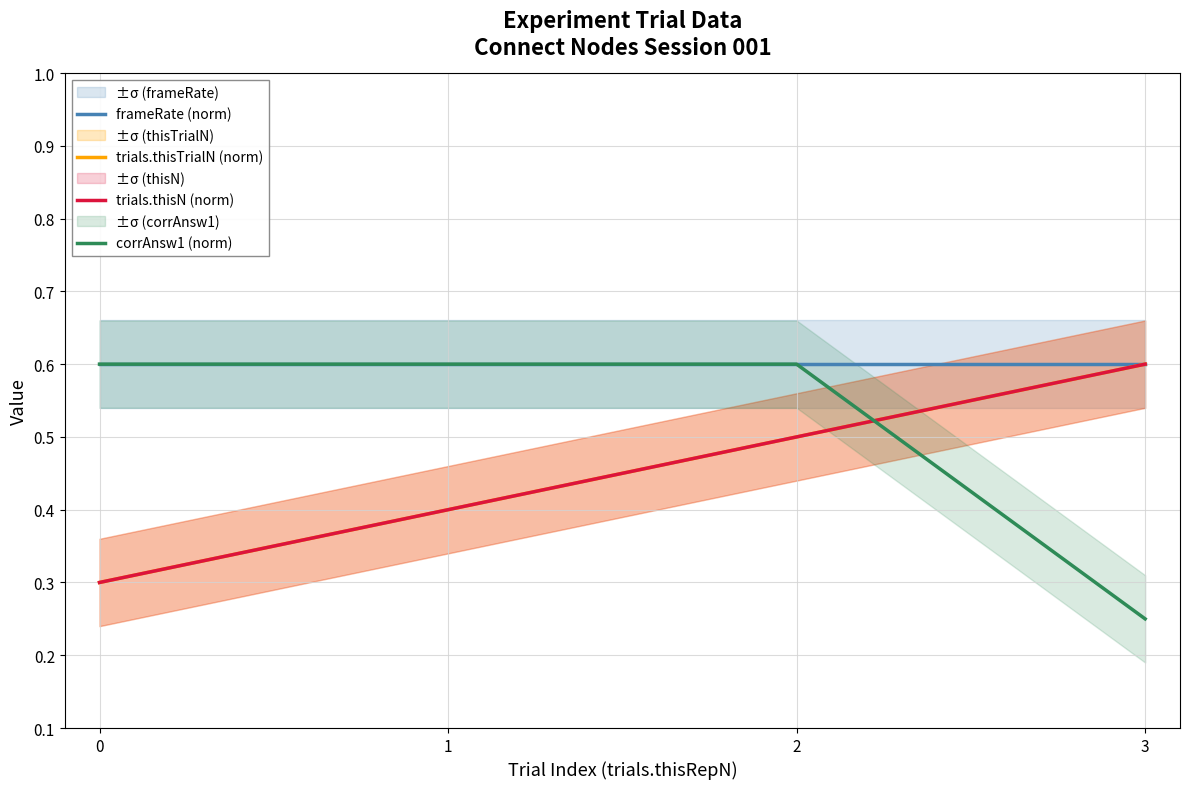

What is the difference between the maximum and minimum values in the trials.thisTrialN (norm) series?

0.3